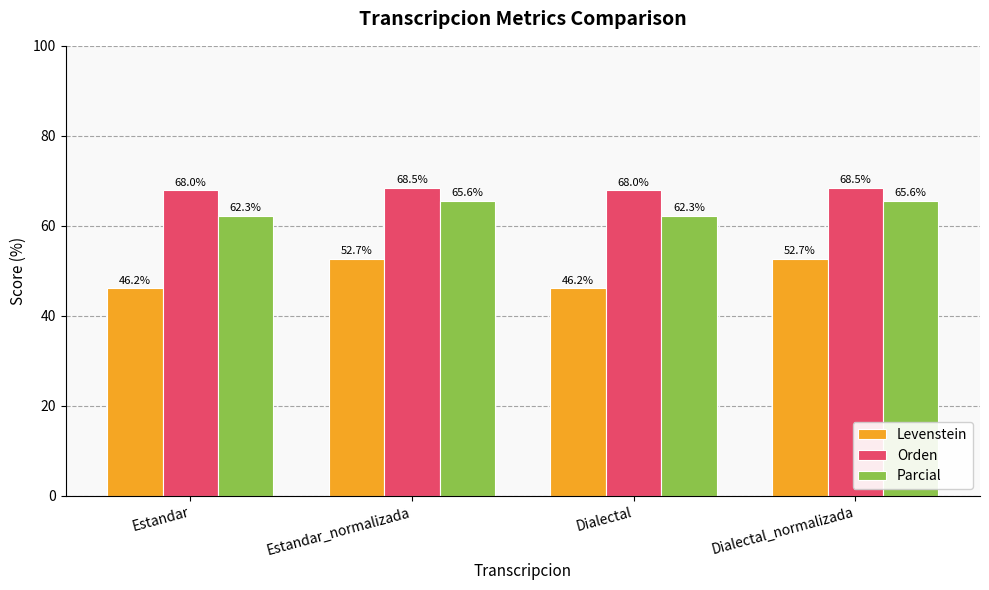

At how many categories does at least one series exceed 59?

4